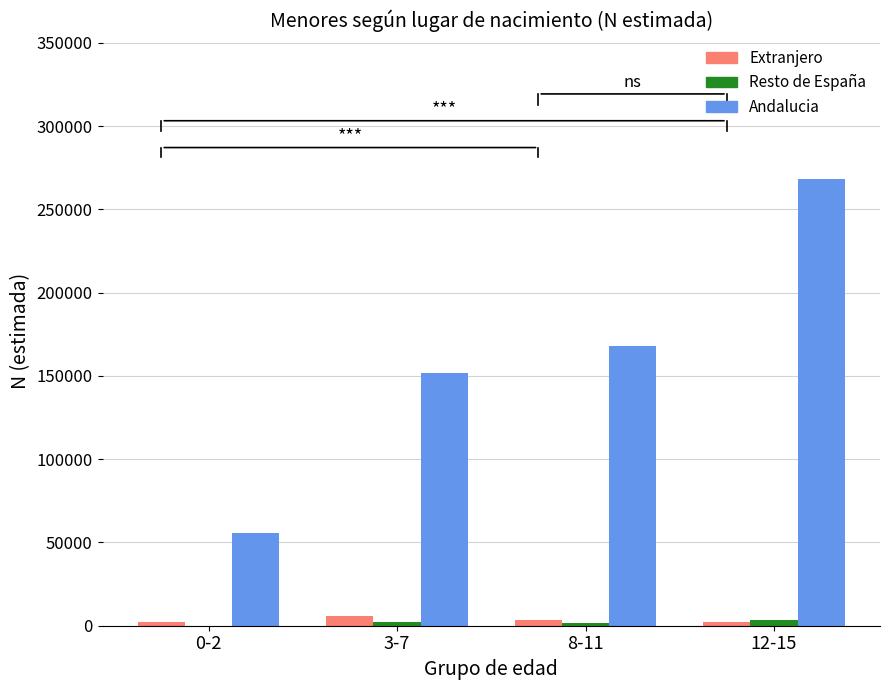

What is the difference between the Extranjero values at 3-7 and 12-15?

3397